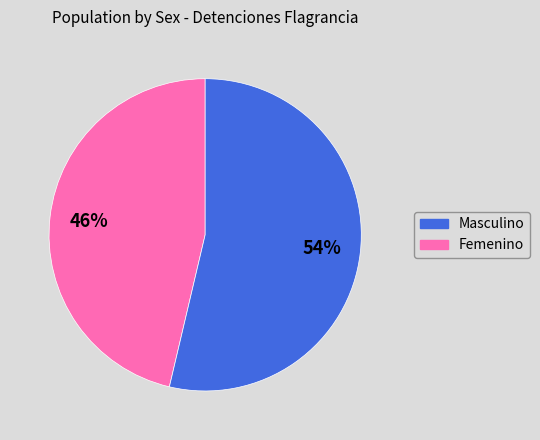

To the nearest percent, what is the average slice percentage?

50%